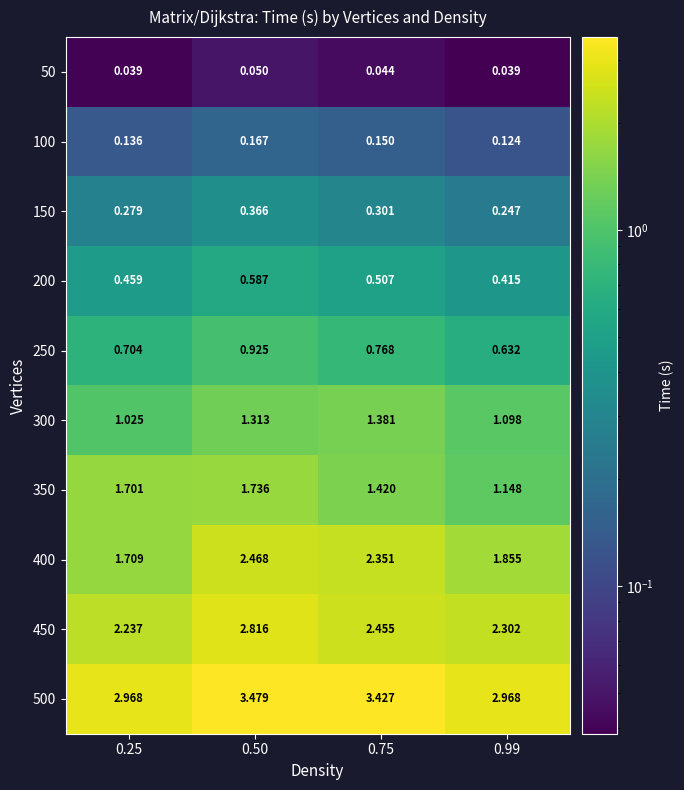

Is the value of 300 at 0.50 greater than the value of 50 at 0.25?

Yes